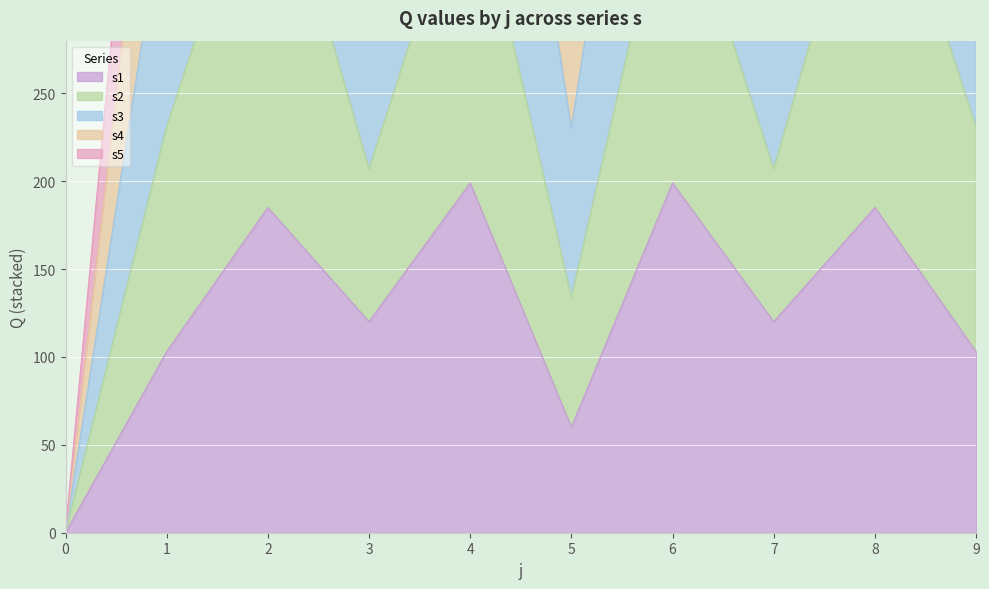

The value of s5 at 1 is 231. True or false?

True